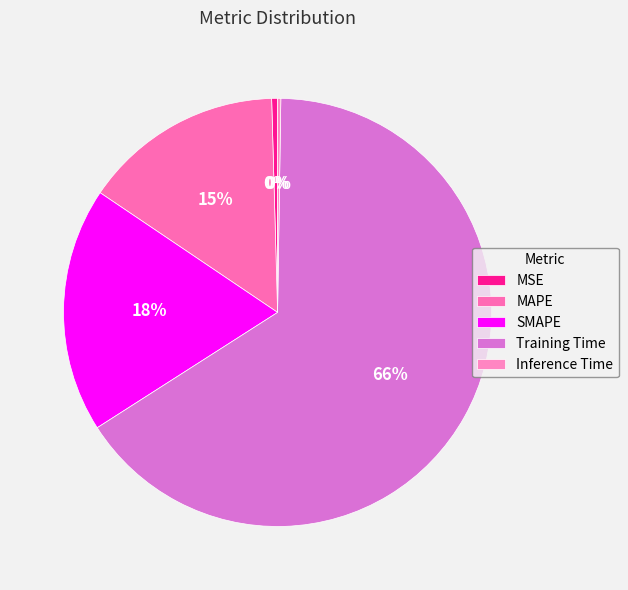

Between Training Time and SMAPE, which is larger?

Training Time